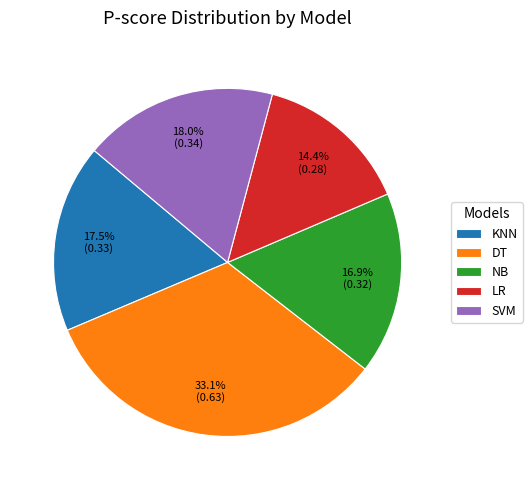

Count the number of slices in the pie.

5